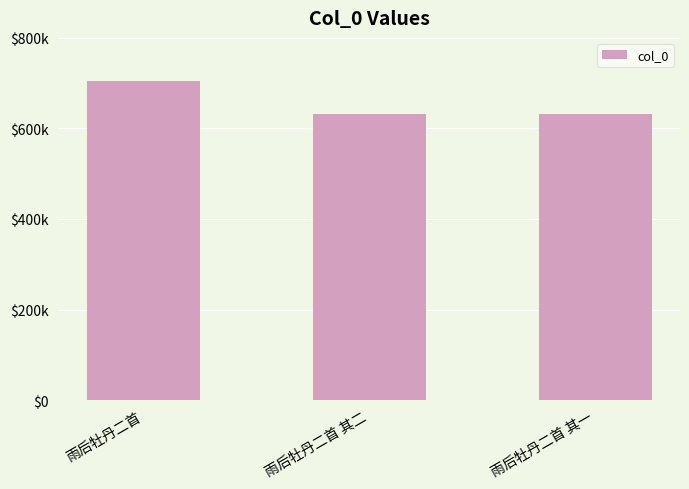

Where is the data nearest to the value 667690?

雨后牡丹二首 其二